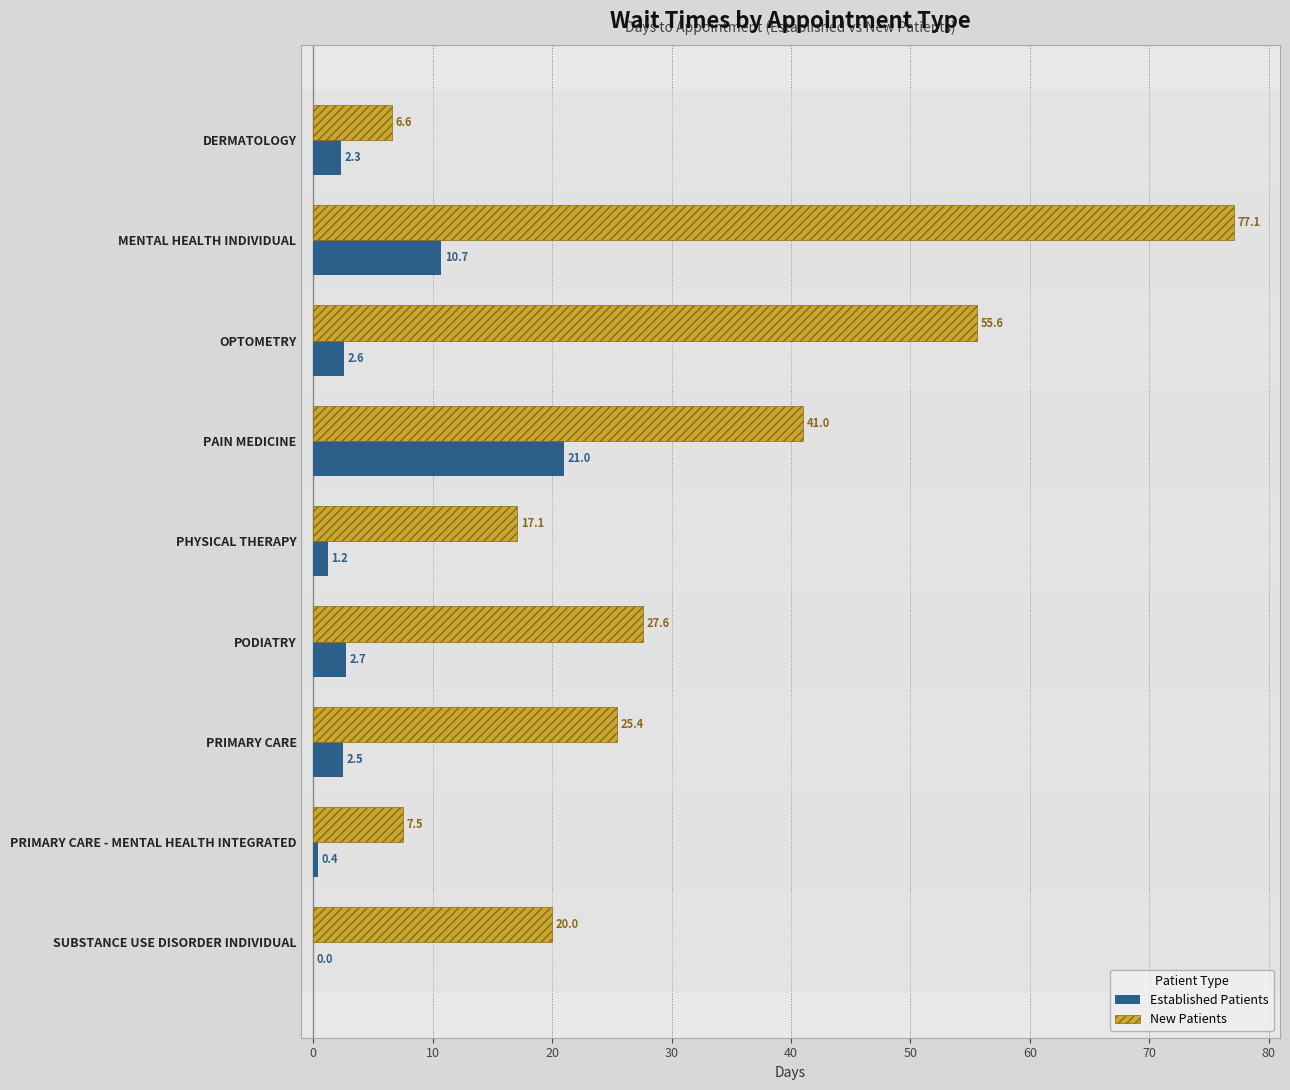

At which label is Established Patients closest to 10?

MENTAL HEALTH INDIVIDUAL